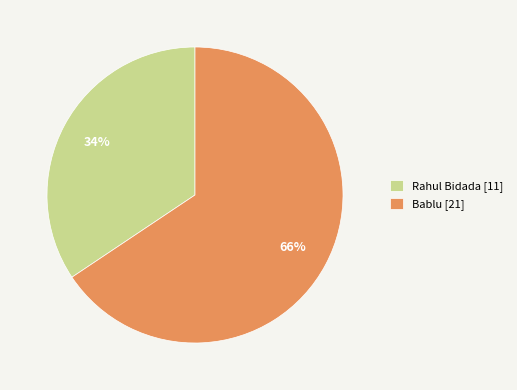

How many segments does this pie chart have?

2